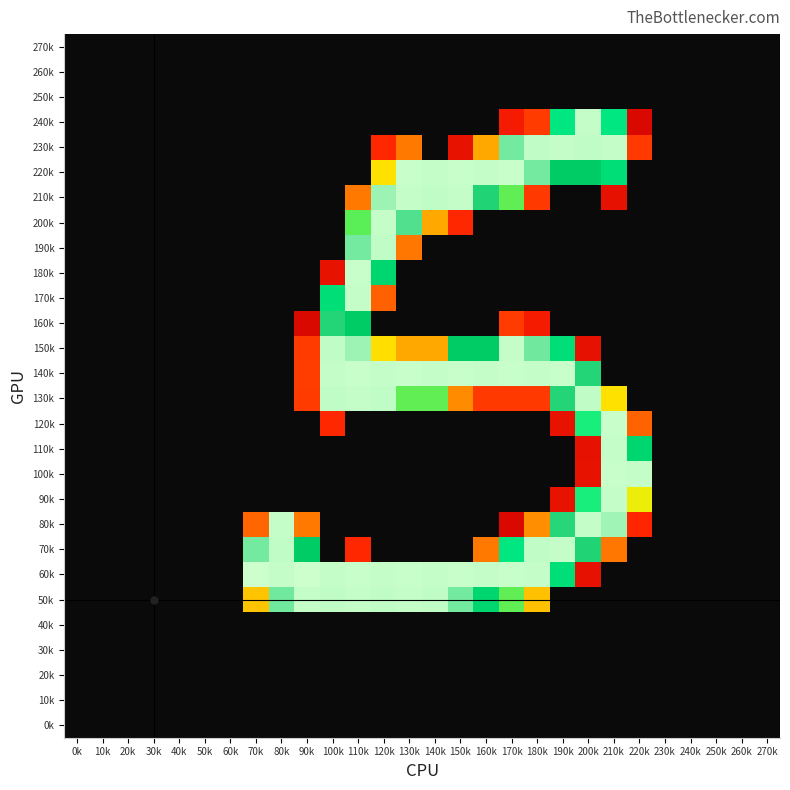

Rank the series at 70k from highest to lowest value.

60k, 70k, 50k, 80k, 270k, 260k, 250k, 240k, 230k, 220k, 210k, 200k, 190k, 180k, 170k, 160k, 150k, 140k, 130k, 120k, 110k, 100k, 90k, 40k, 30k, 20k, 10k, 0k